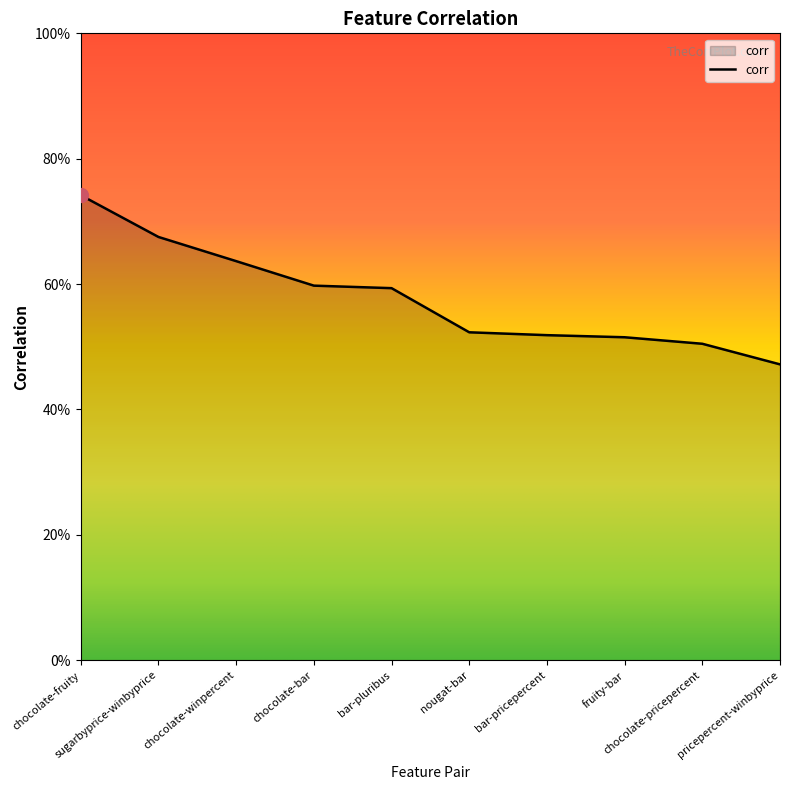

Is this an area chart (filled region under the line)?

Yes